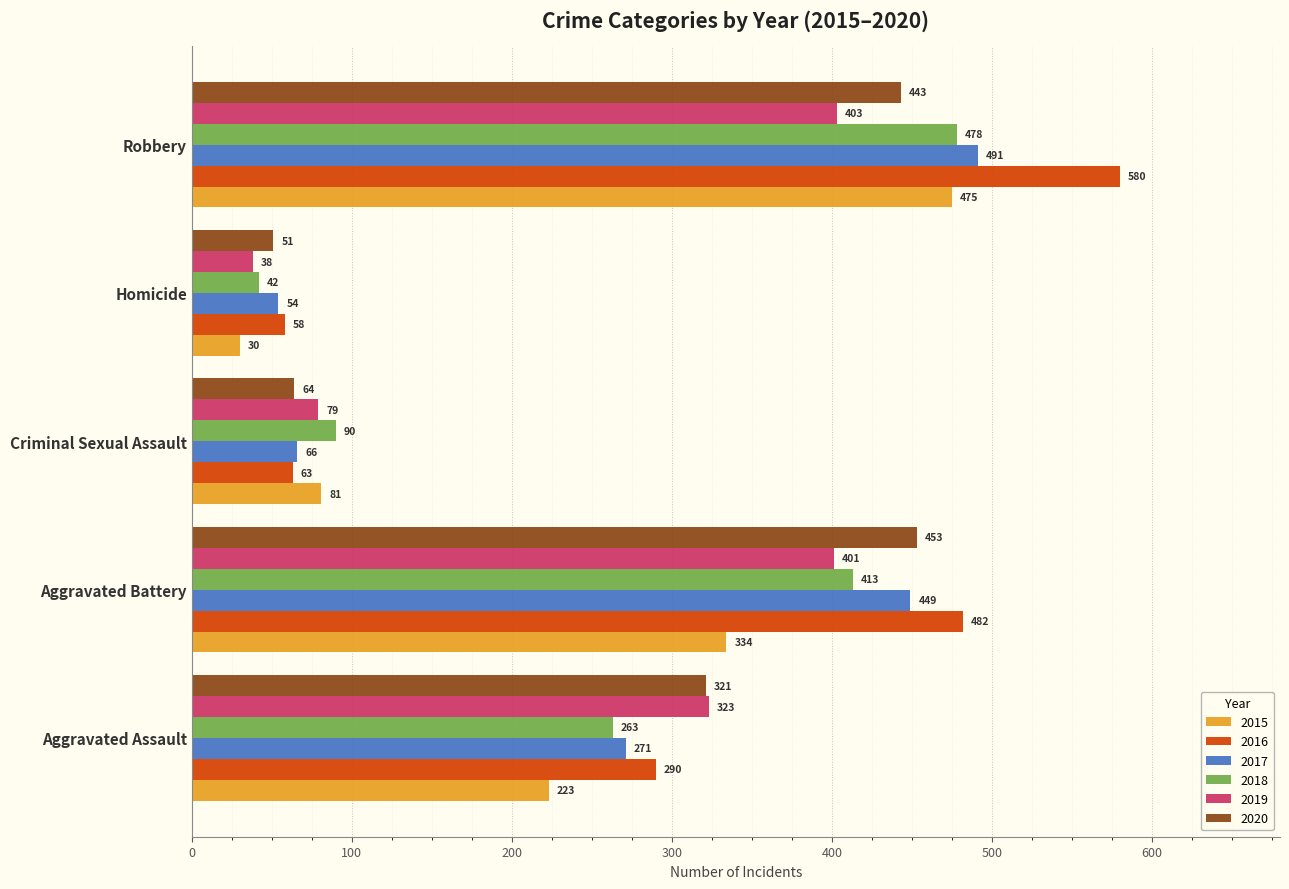

What is the sum of the 2017 values at Robbery and Criminal Sexual Assault?

557